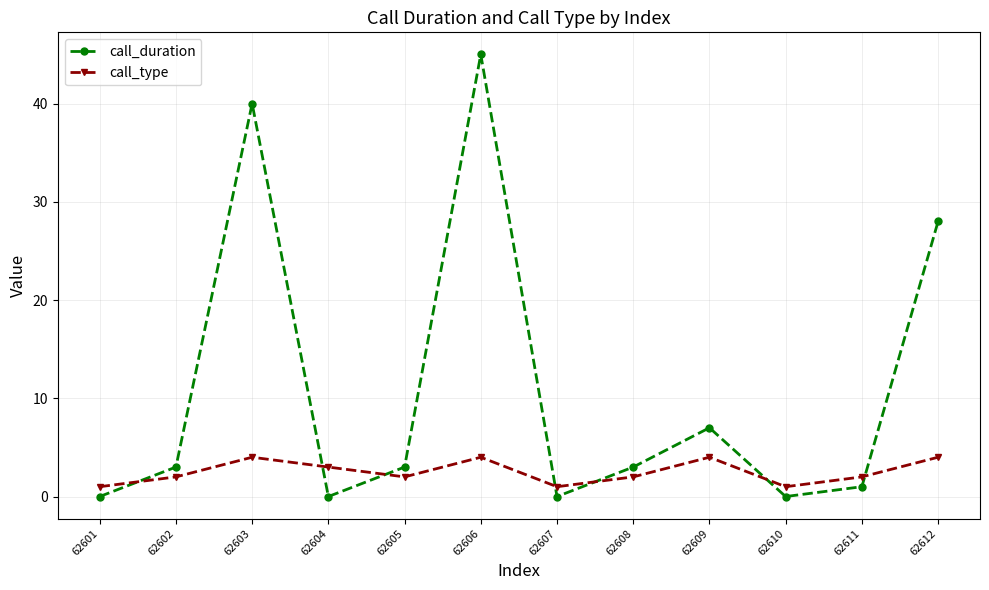

Rank the series by their average value, from lowest to highest.

call_type, call_duration